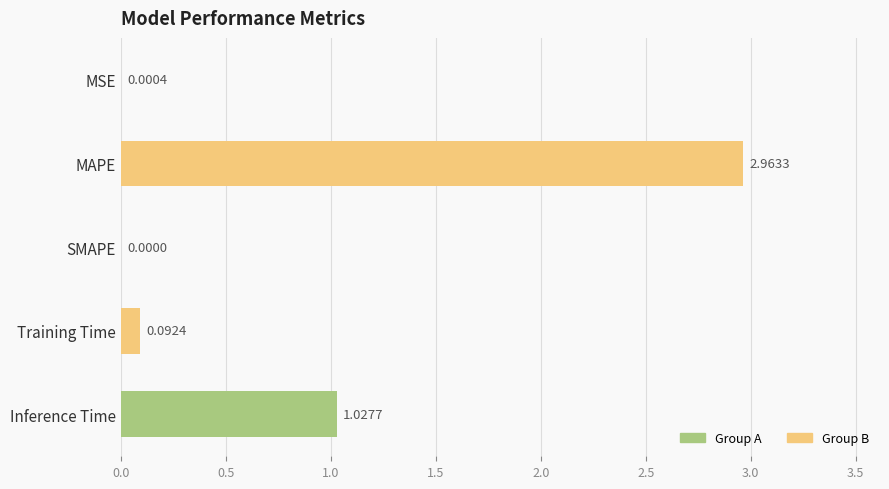

What is the average value?

0.8